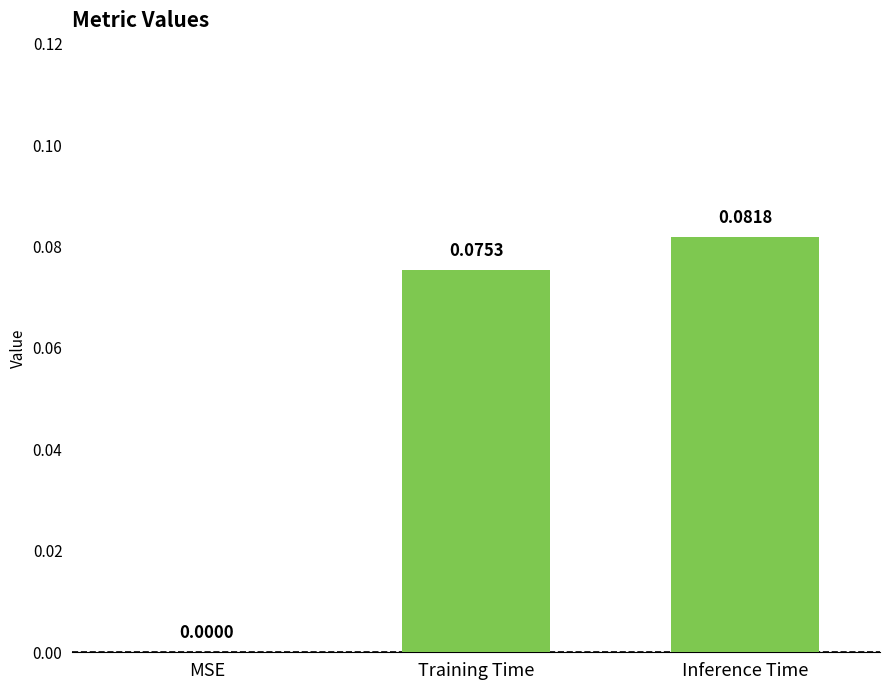

Which category has the highest value across all series?

Inference Time